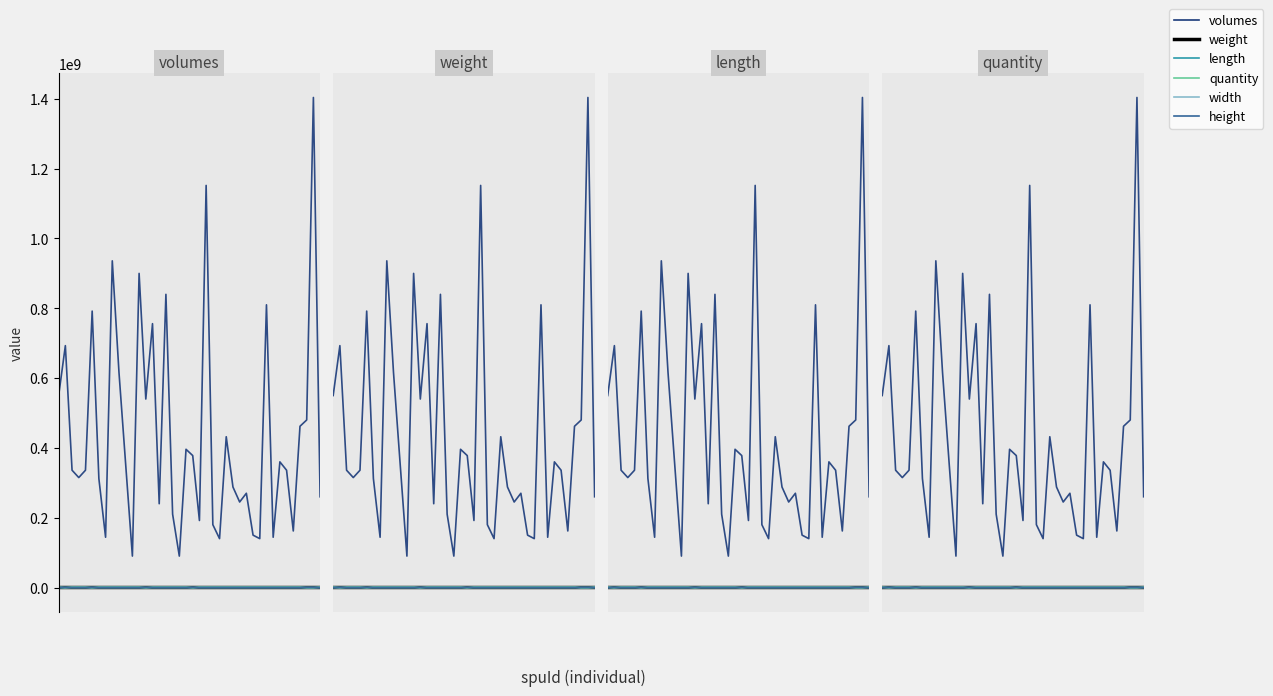

Does the chart display data point markers on the line(s)?

No